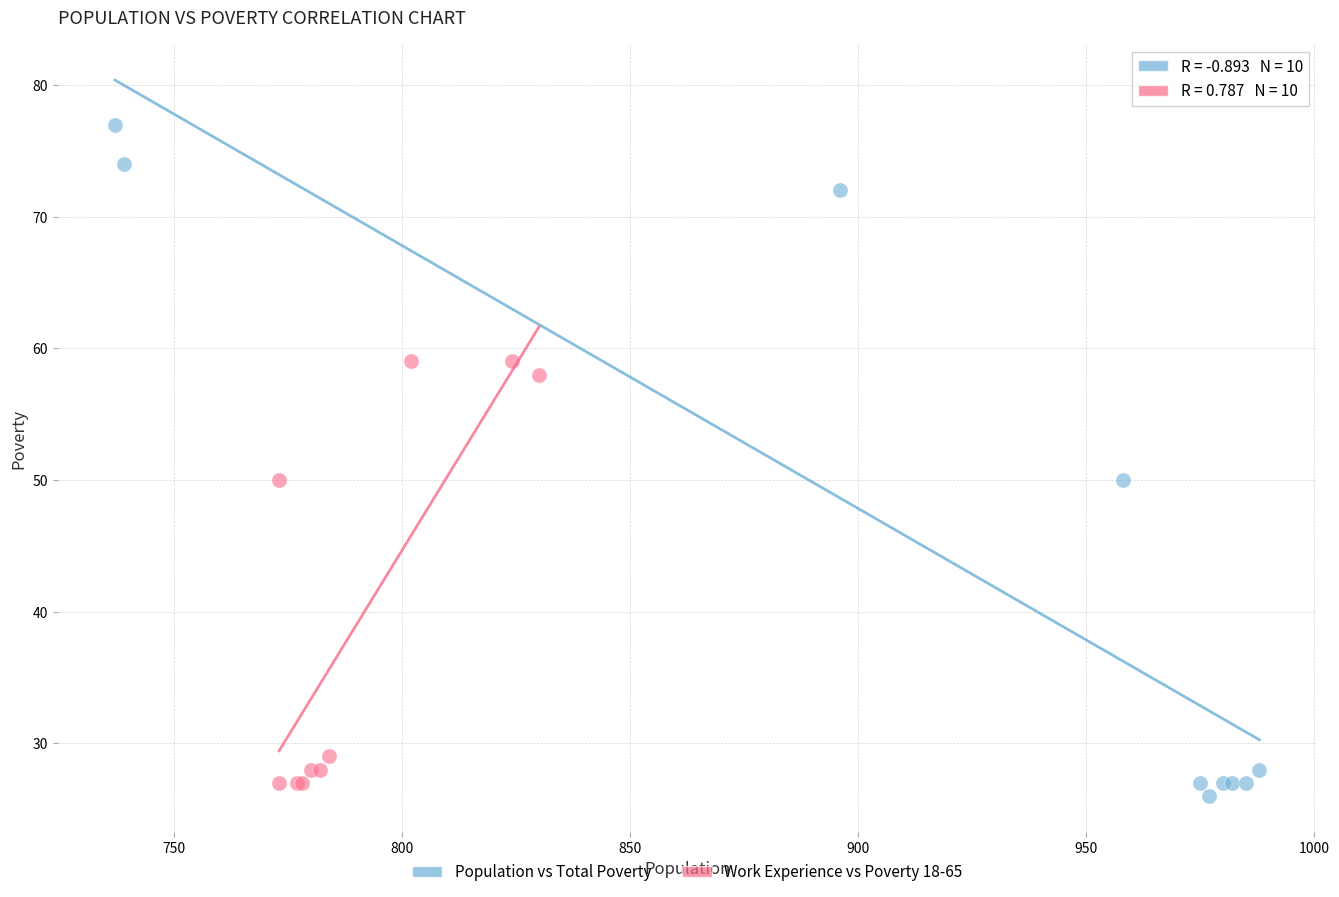

Which series reaches the maximum Y coordinate?

Population vs Total Poverty